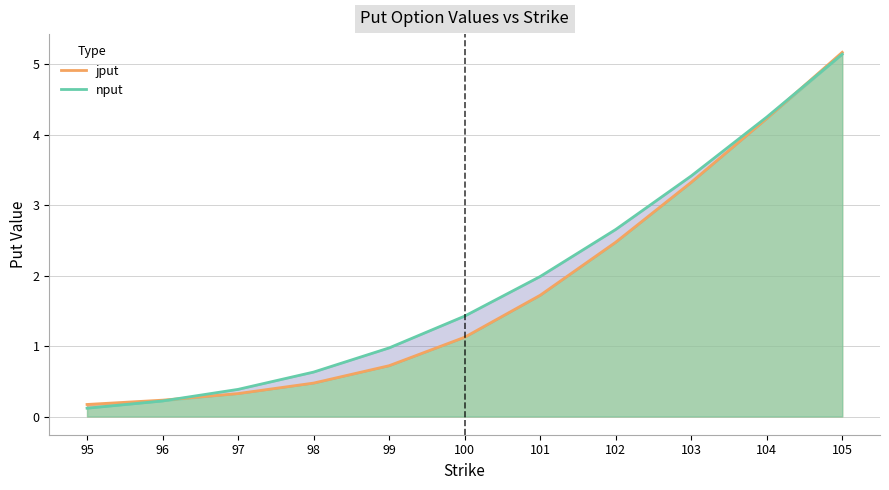

Reading right to left, list all the values displayed in this chart.

jput: 105=5.2	104=4.2	103=3.3	102=2.5	101=1.7	100=1.1	99=0.7	98=0.5	97=0.3	96=0.2	95=0.2
nput: 105=5.1	104=4.3	103=3.4	102=2.7	101=2.0	100=1.4	99=1.0	98=0.6	97=0.4	96=0.2	95=0.1